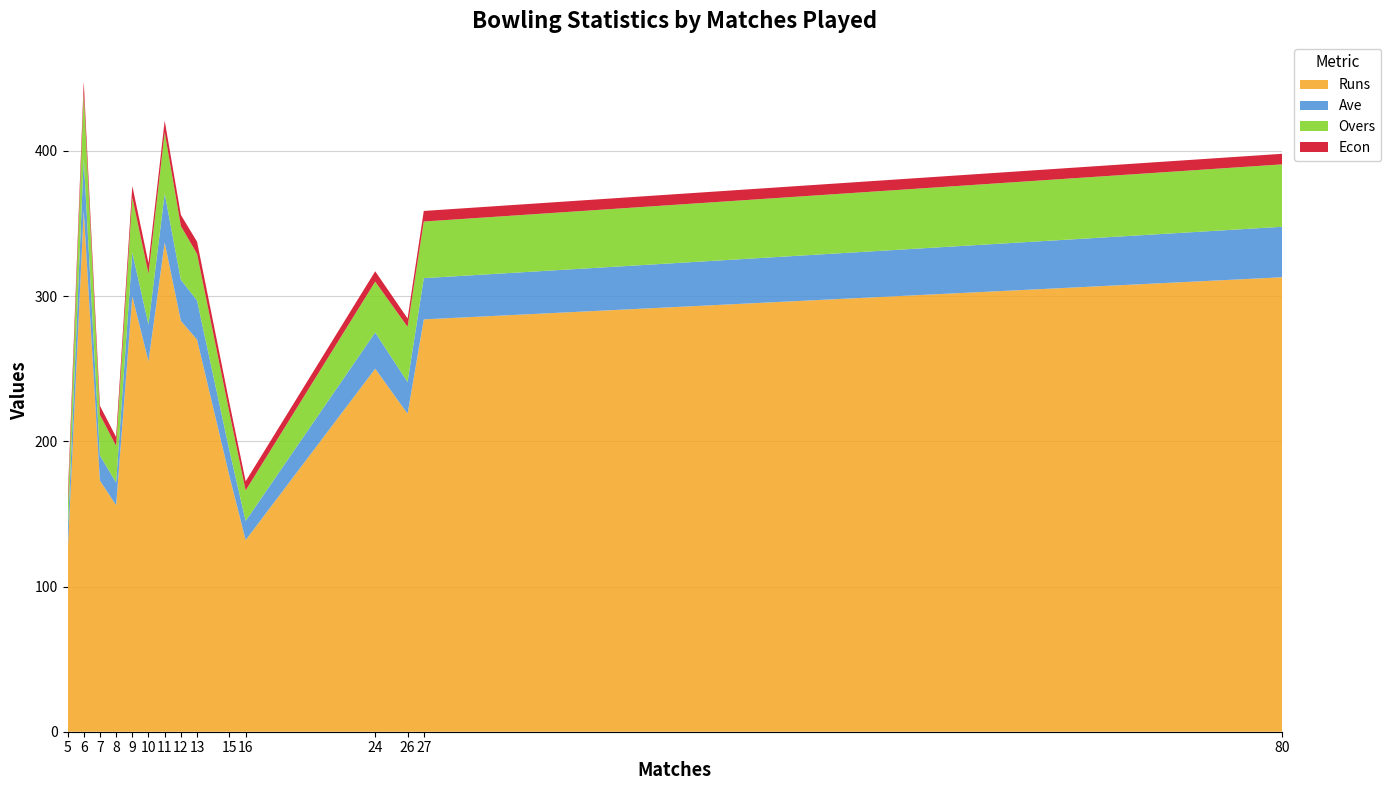

Reading left to right, what are all the values shown in this chart?

Runs: 121.0	359.0	173.0	156.0	300.0	255.0	337.0	283.0	270.0	176.0	132.0	250.0	219.0	284.0	313.0
Overs: 16.0	45.1	28.0	25.3	38.0	35.0	42.2	37.0	32.1	26.0	21.0	35.0	38.0	39.0	43.0
Ave: 12.1	35.9	17.3	15.6	30.0	25.5	33.7	28.3	27.0	17.6	13.2	25.0	21.9	28.4	34.8
Econ: 7.6	7.9	6.2	6.1	7.9	7.3	8.0	7.6	8.4	6.8	6.3	7.1	5.8	7.3	7.3